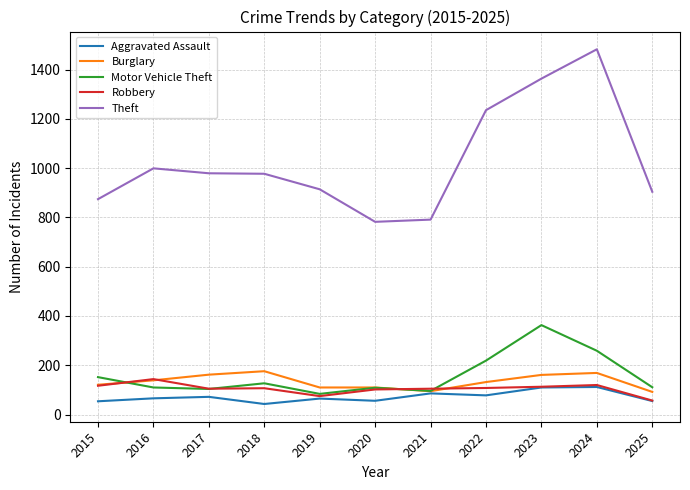

The value of Theft at 2015 is 590. True or false?

False